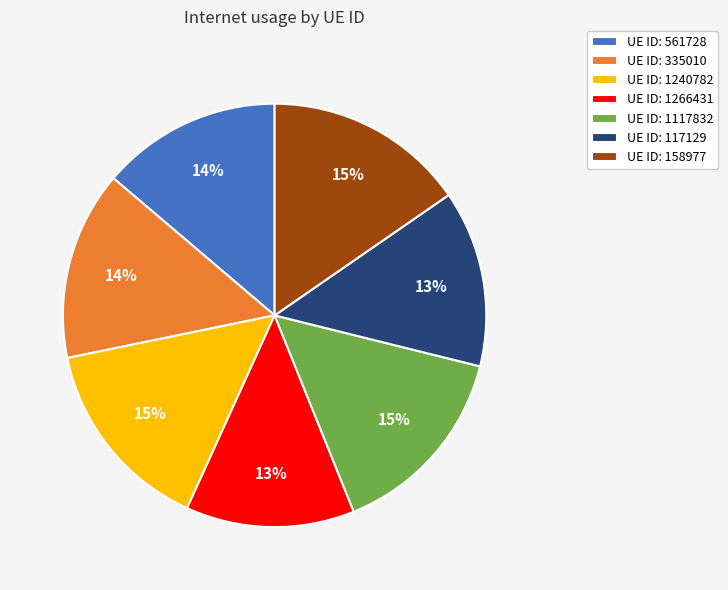

To the nearest percent, what portion does UE ID: 1240782 represent?

15%